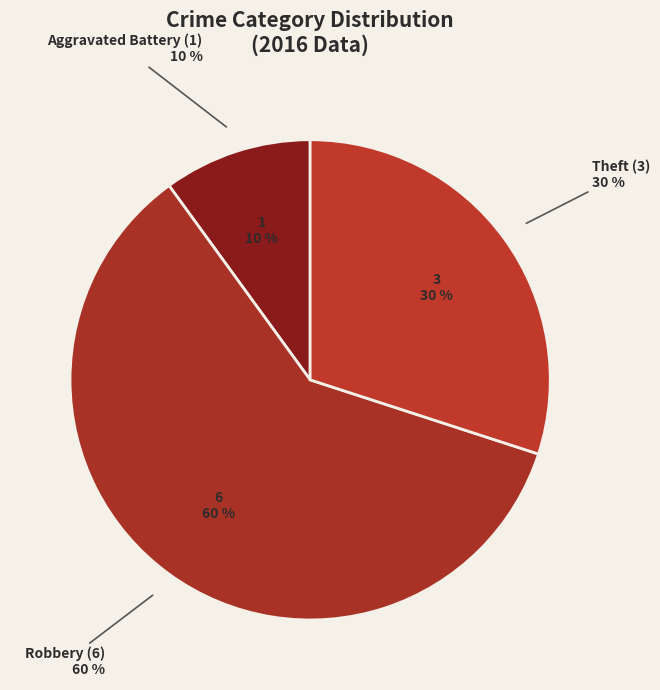

The Theft slice represents 38% of the pie. True or false?

False